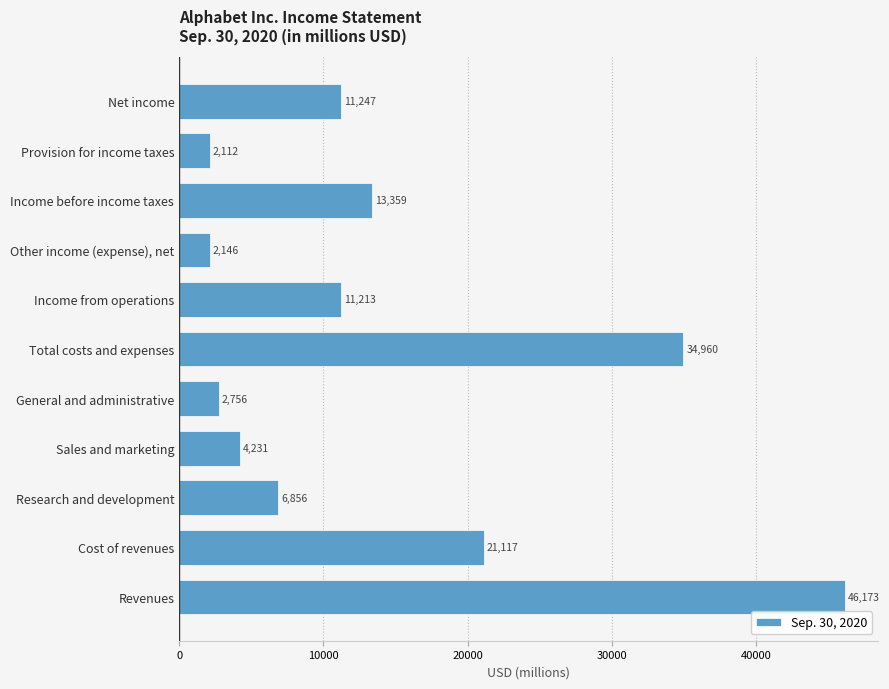

At which label is the value closest to 24142?

Cost of revenues